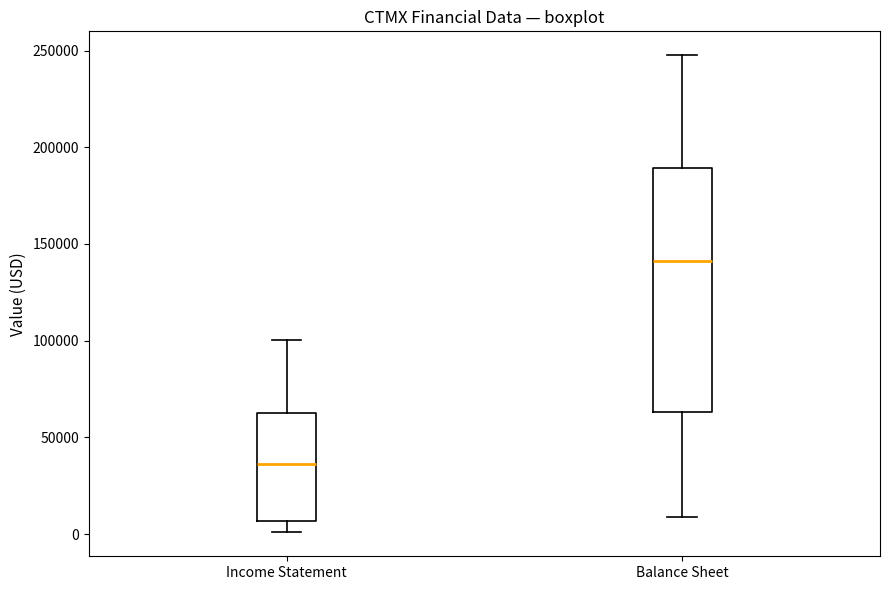

Where does the upper whisker of the box for Balance Sheet end on the y-axis? The values are not printed on the chart, so give them approximately, as read against the axis.

250000